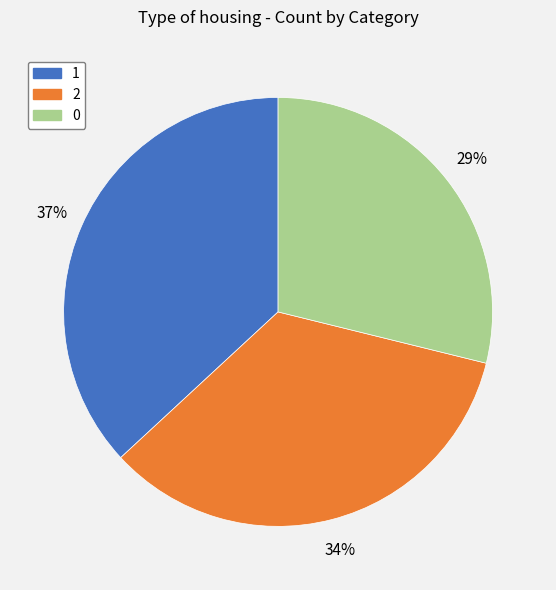

To the nearest percent, what portion does 2 represent?

34%